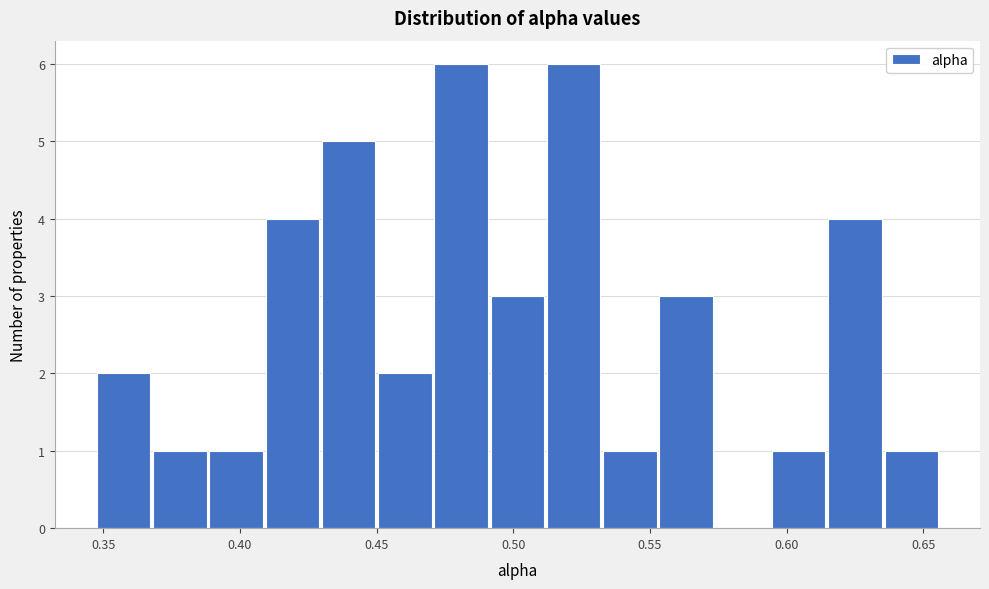

Reading left to right, list every bar in this chart as the range it spans on the x-axis followed by its height. Neither the bar edges nor the heights are printed on the chart, so give them approximately, as read against the axes.

0.345 to 0.370: 2
0.370 to 0.390: 1
0.390 to 0.410: 1
0.410 to 0.430: 4
0.430 to 0.450: 5
0.450 to 0.470: 2
0.470 to 0.490: 6
0.490 to 0.510: 3
0.510 to 0.530: 6
0.530 to 0.555: 1
0.555 to 0.575: 3
0.575 to 0.595: 0
0.595 to 0.615: 1
0.615 to 0.635: 4
0.635 to 0.655: 1